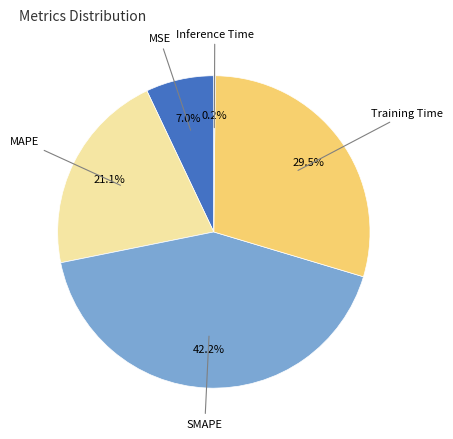

Is there any slice that represents more than half of the pie?

No